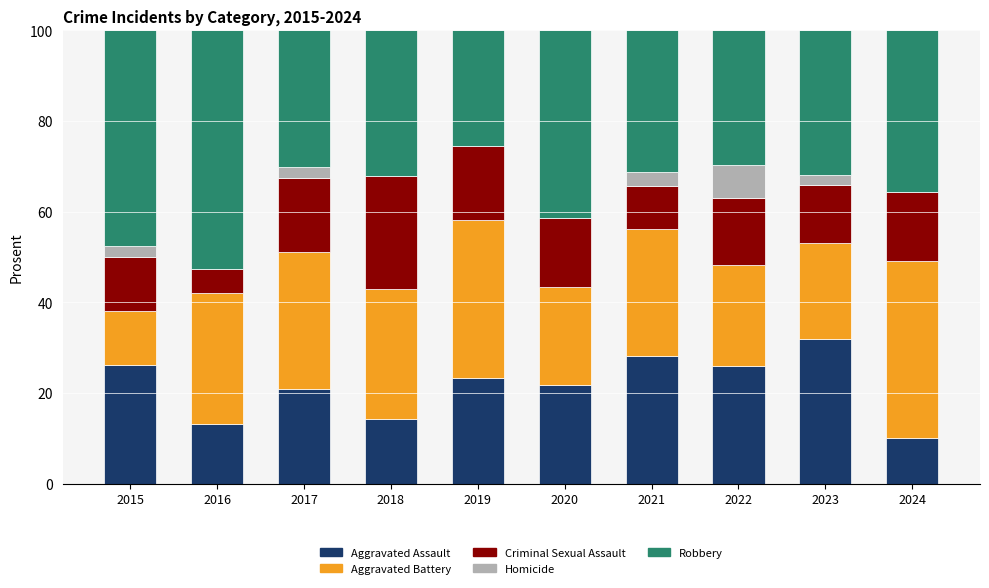

How many values in the Aggravated Assault series exceed 23?

5